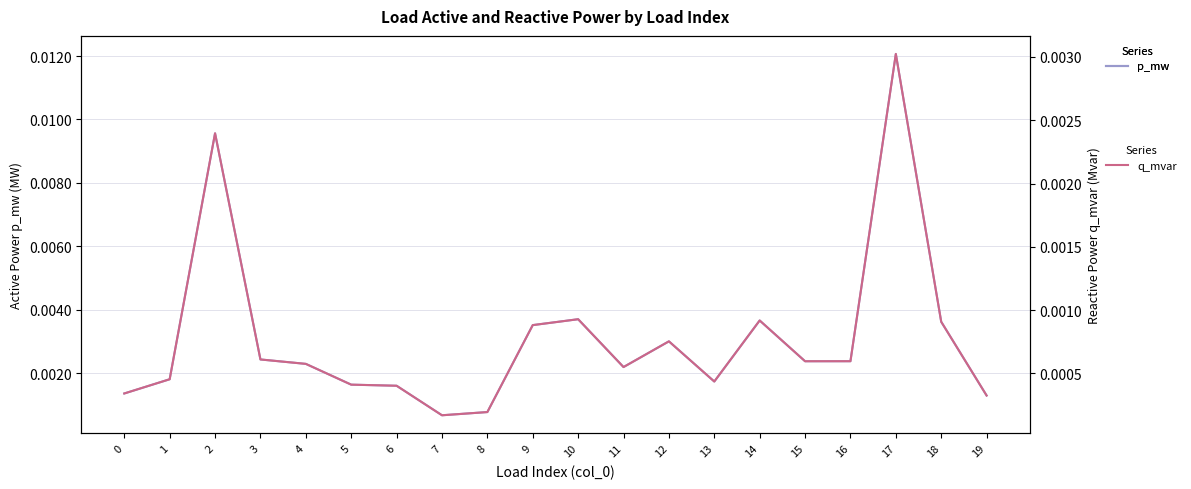

What is the sum of all p_mw values?

0.1